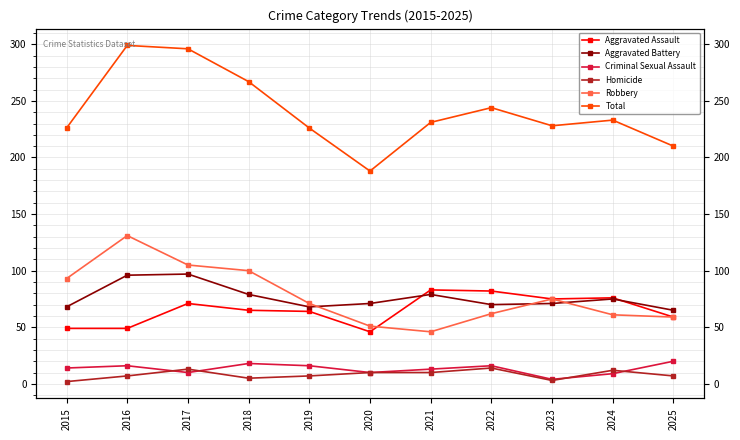

At which category is the sum across all series the highest?

2016